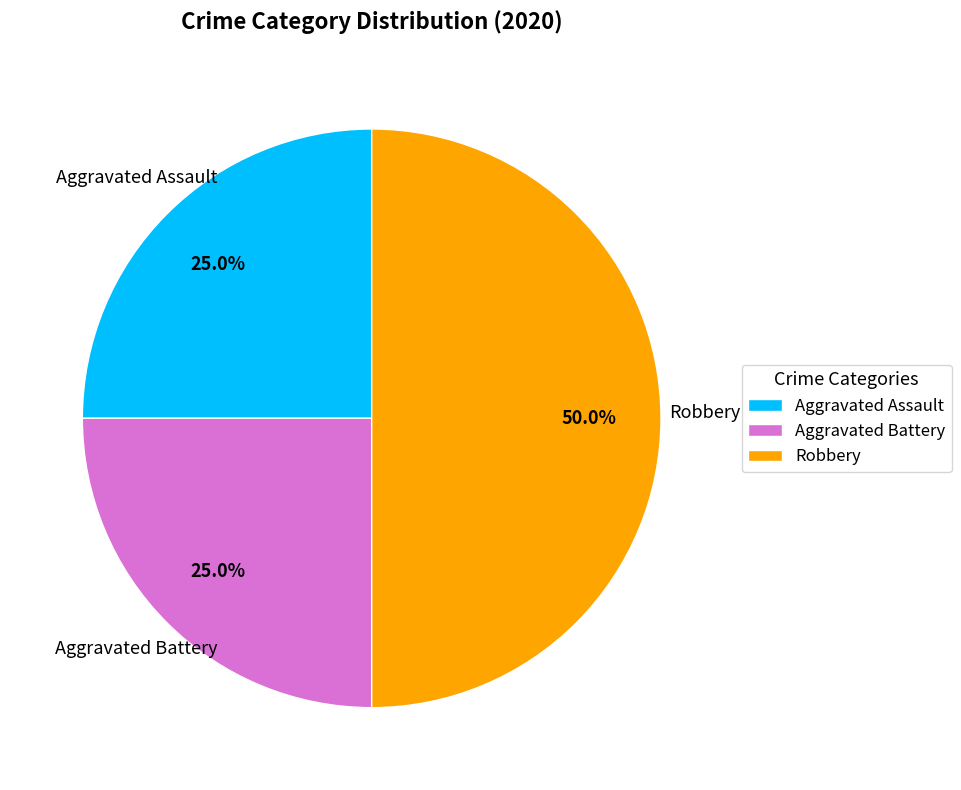

Is it true that Aggravated Assault is 39% of the pie?

False